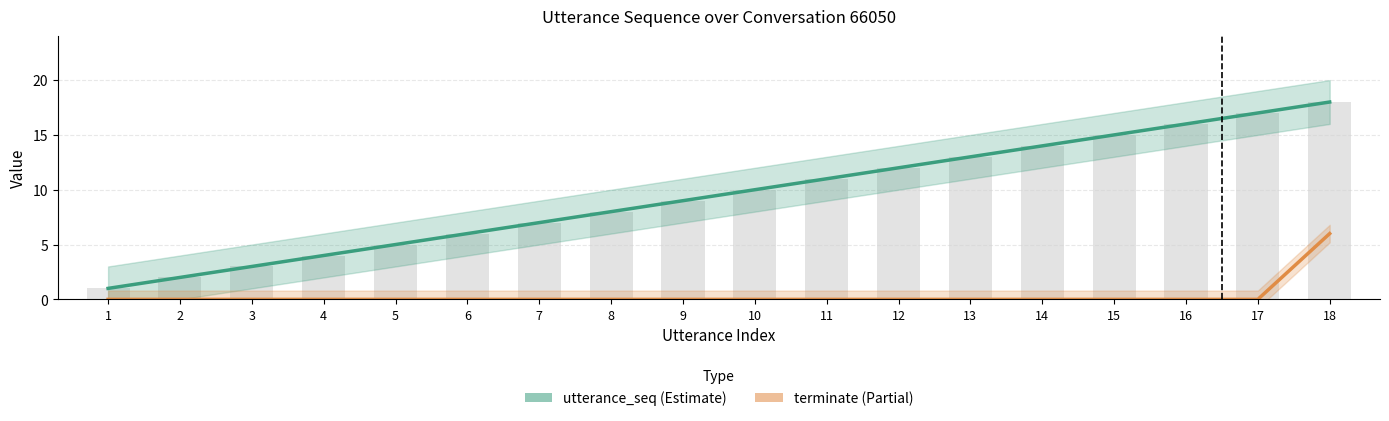

Reading right to left, extract all data points from this chart.

utterance_seq: 18	17	16	15	14	13	12	11	10	9	8	7	6	5	4	3	2	1
terminate (scaled ×6): 6	0	0	0	0	0	0	0	0	0	0	0	0	0	0	0	0	0